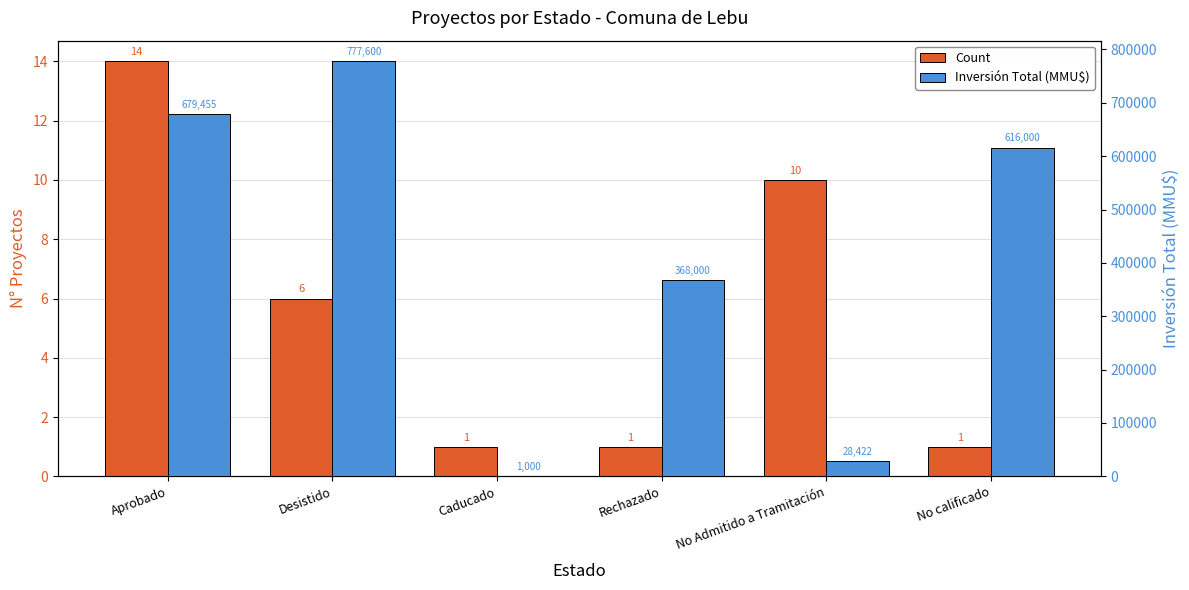

What position from the right is Caducado?

4